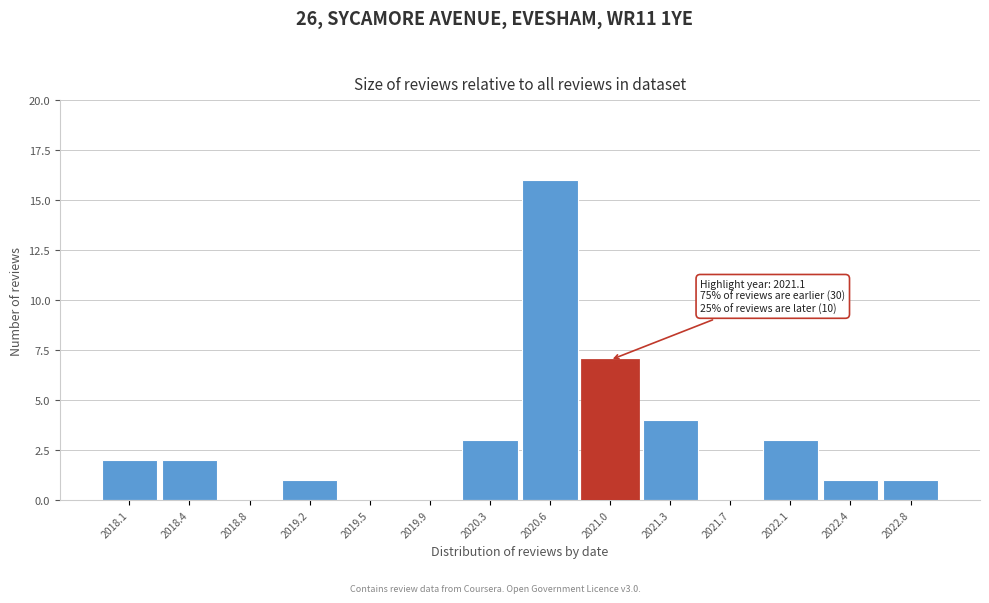

Over which range of the x-axis is the bar tallest?

2020.45 to 2020.80